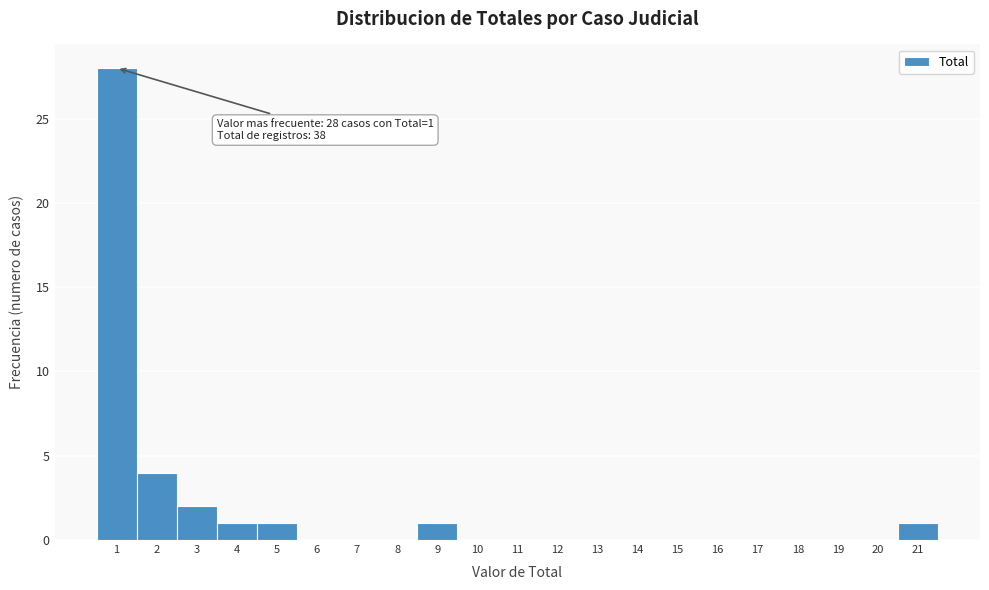

Over which range of the x-axis is the bar tallest?

0.5 to 1.5